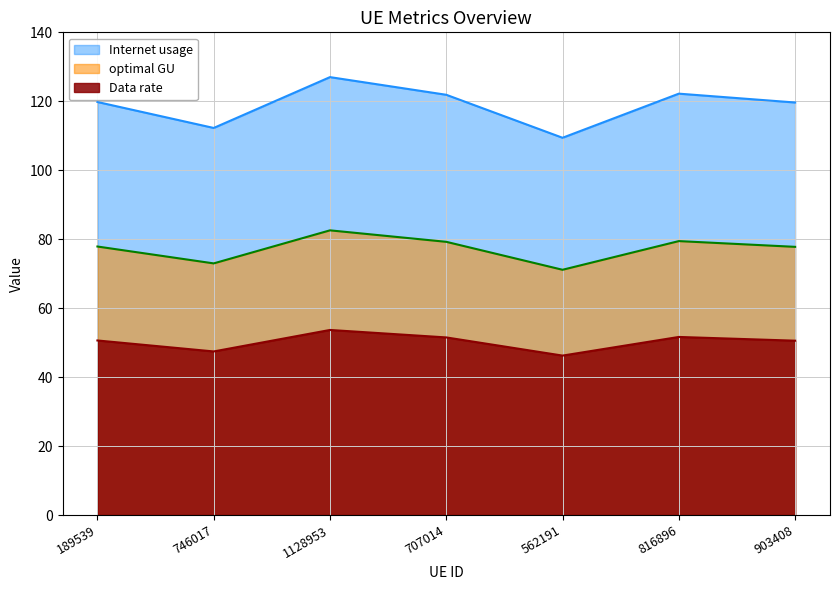

True or false: Internet usage has a value of 78.5 at 189539.

False